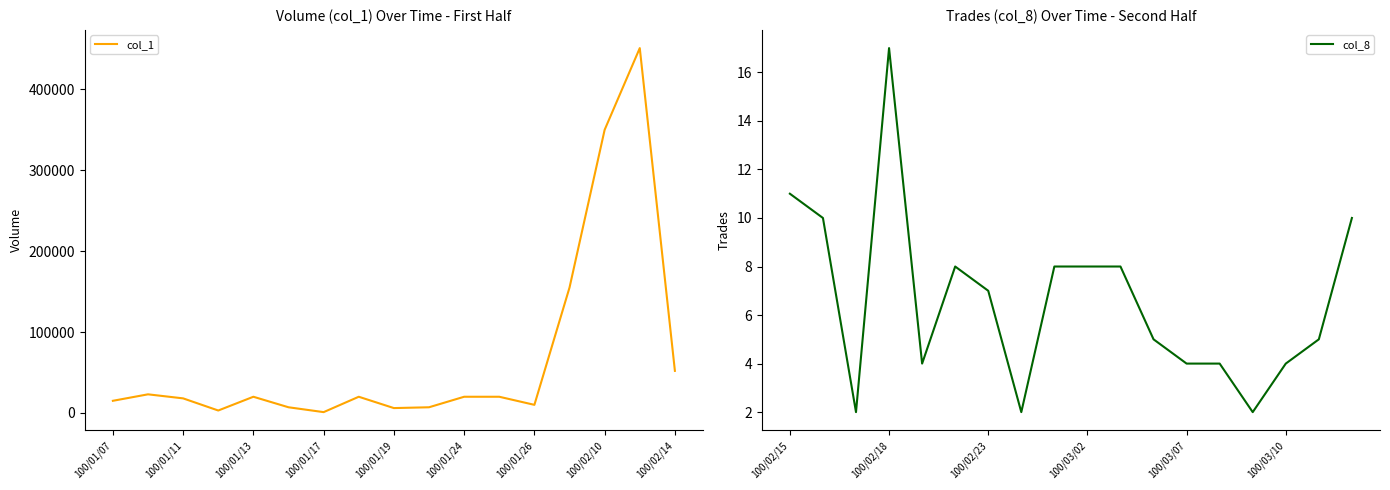

True or false: col_1 and col_8 cross at least once.

False